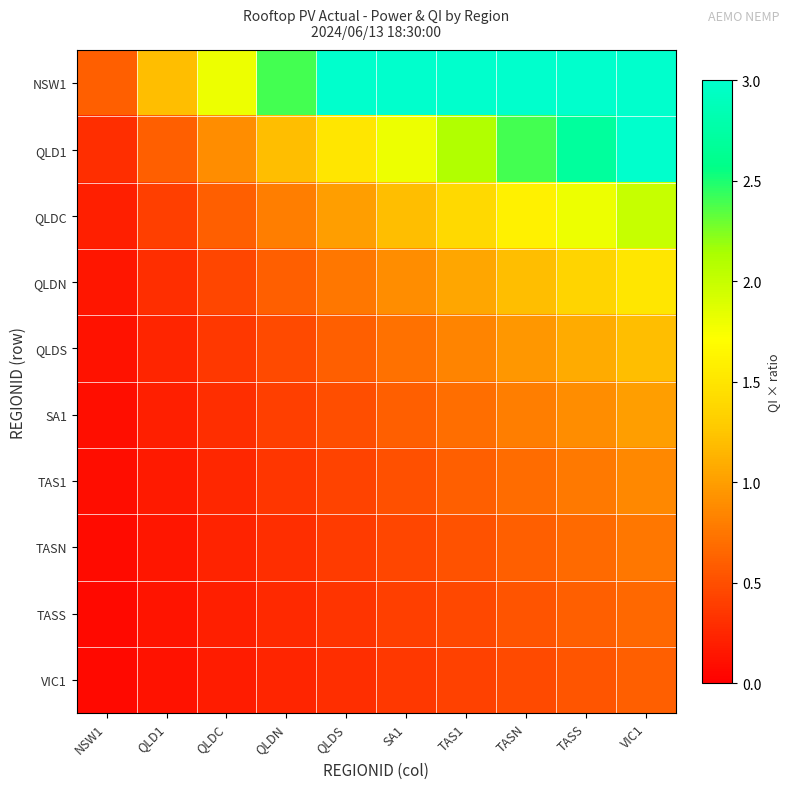

At QLDS, list the series in order from smallest to largest.

VIC1, TASS, TASN, TAS1, SA1, QLDS, QLDN, QLDC, QLD1, NSW1